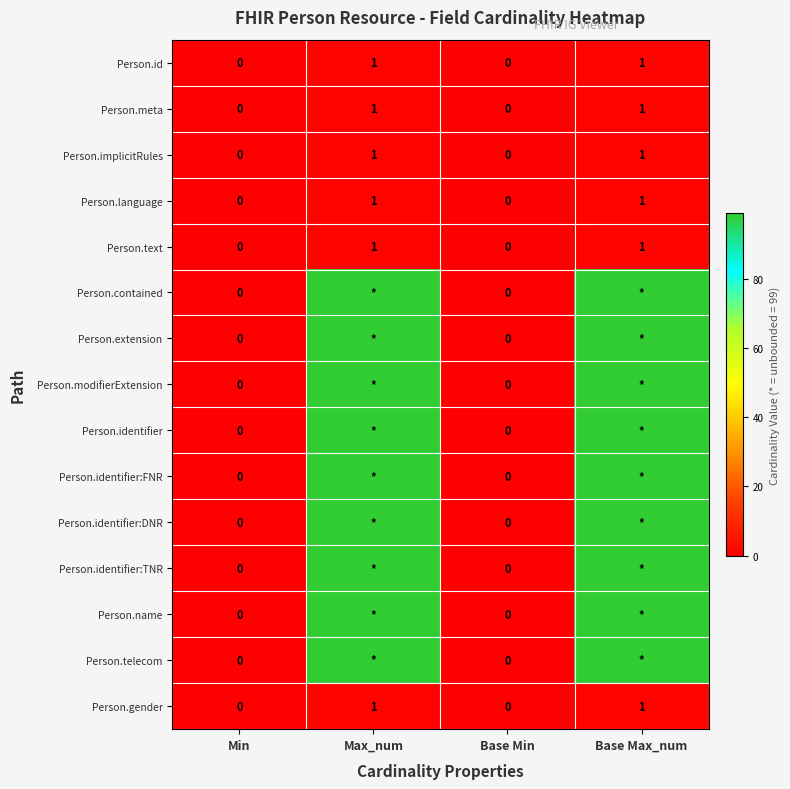

Is the value of Person.implicitRules at Max_num greater than the value of Person.language at Min?

Yes